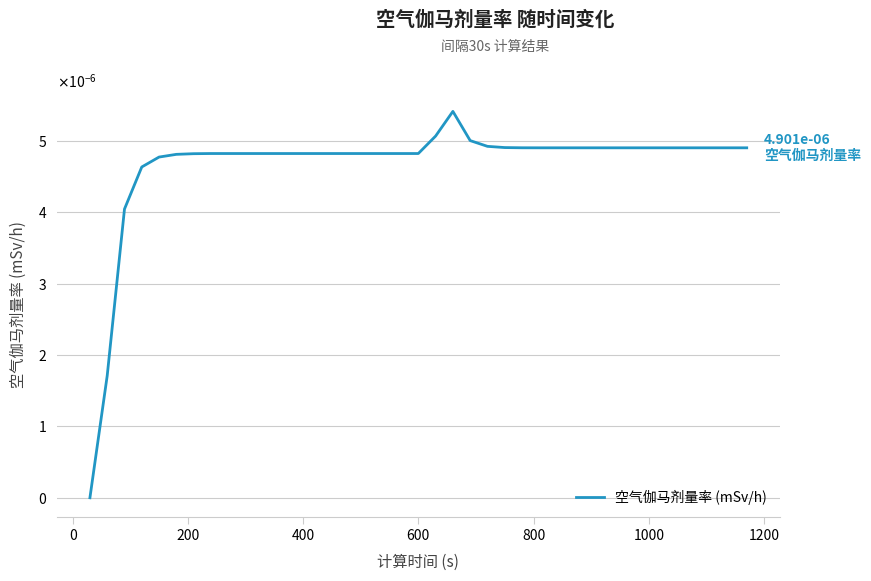

Does the chart have visible grid lines?

Yes